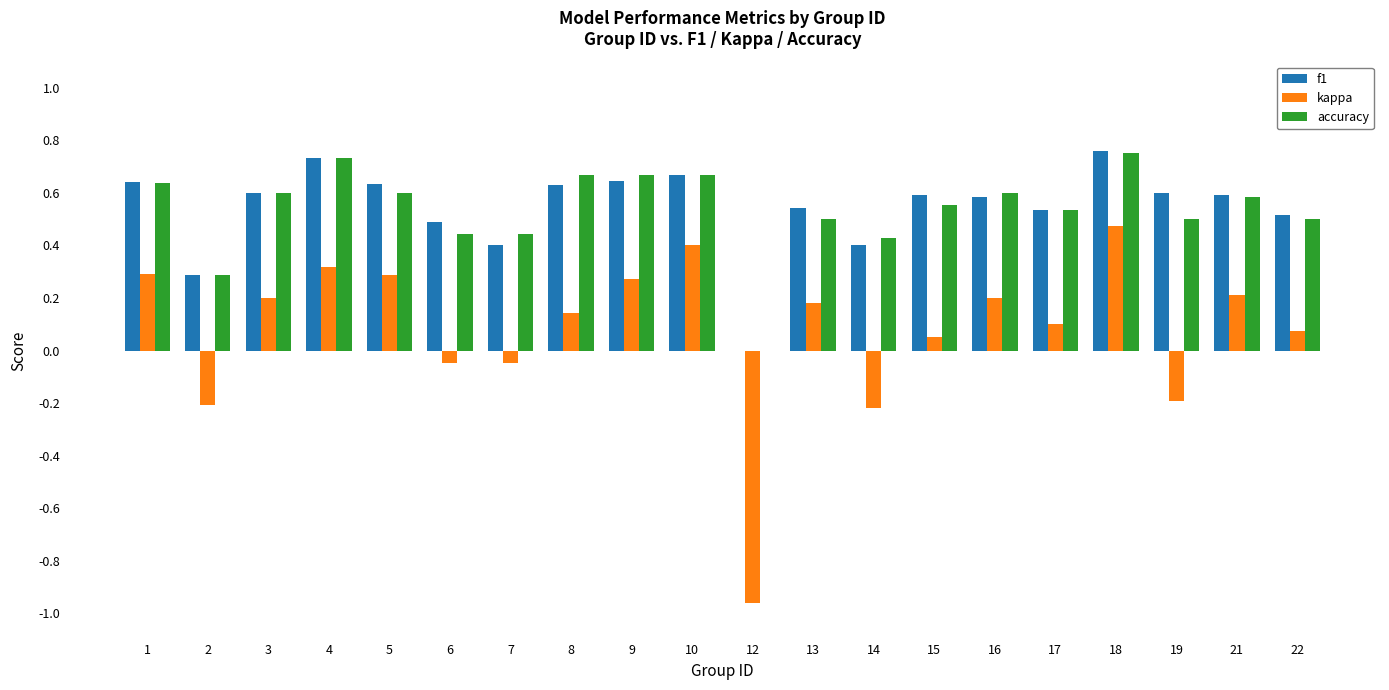

Which series changed the most between 19 and 22?

kappa